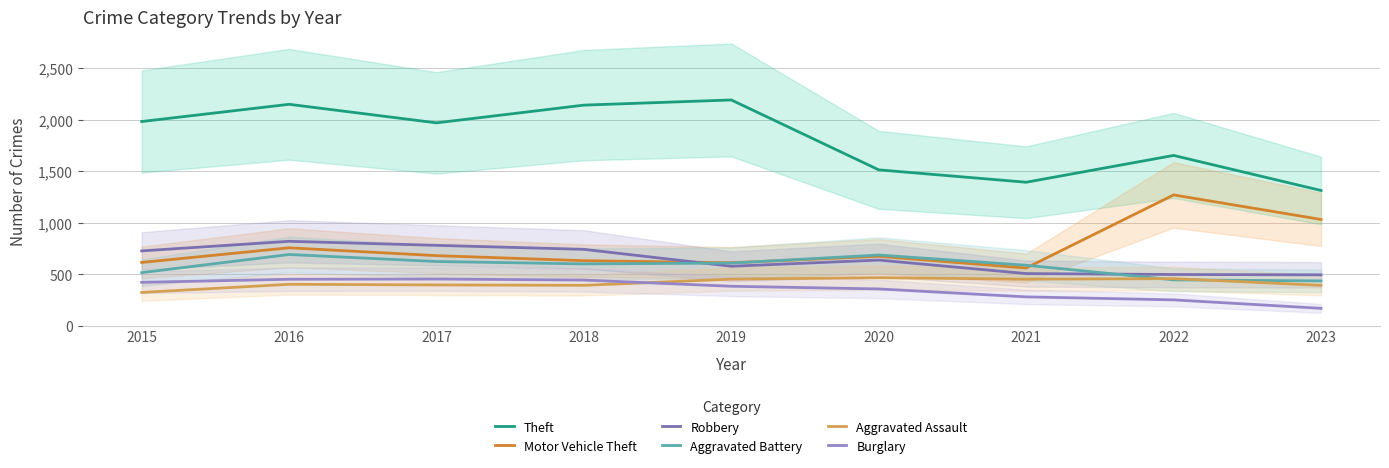

Is the value of Aggravated Battery at 2022 greater than the value of Robbery at 2018?

No